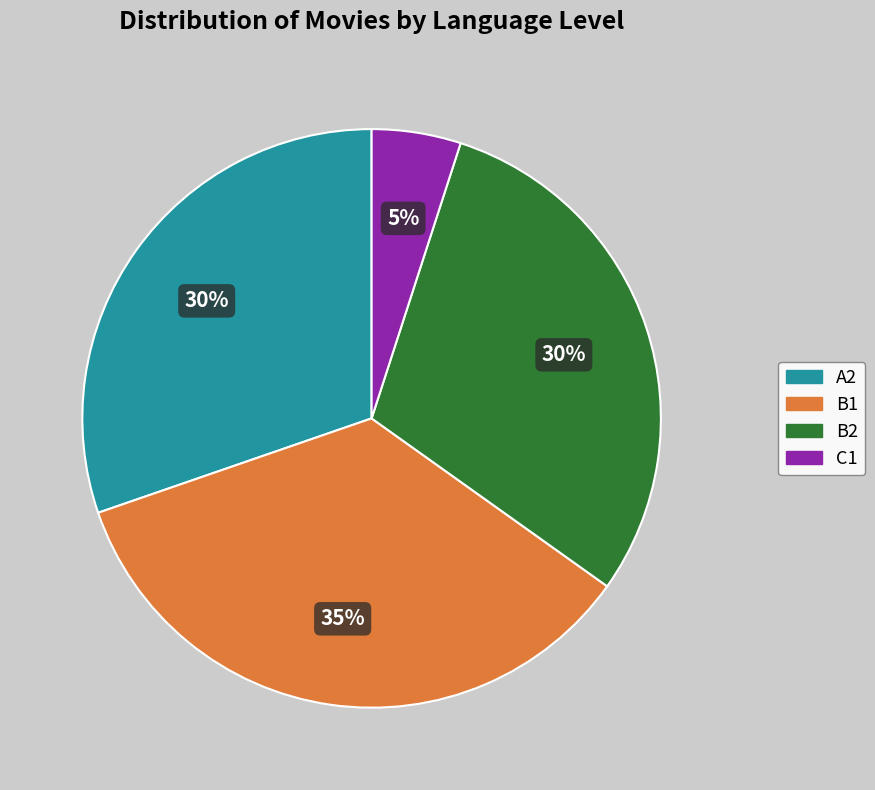

Which slice is the largest?

B1